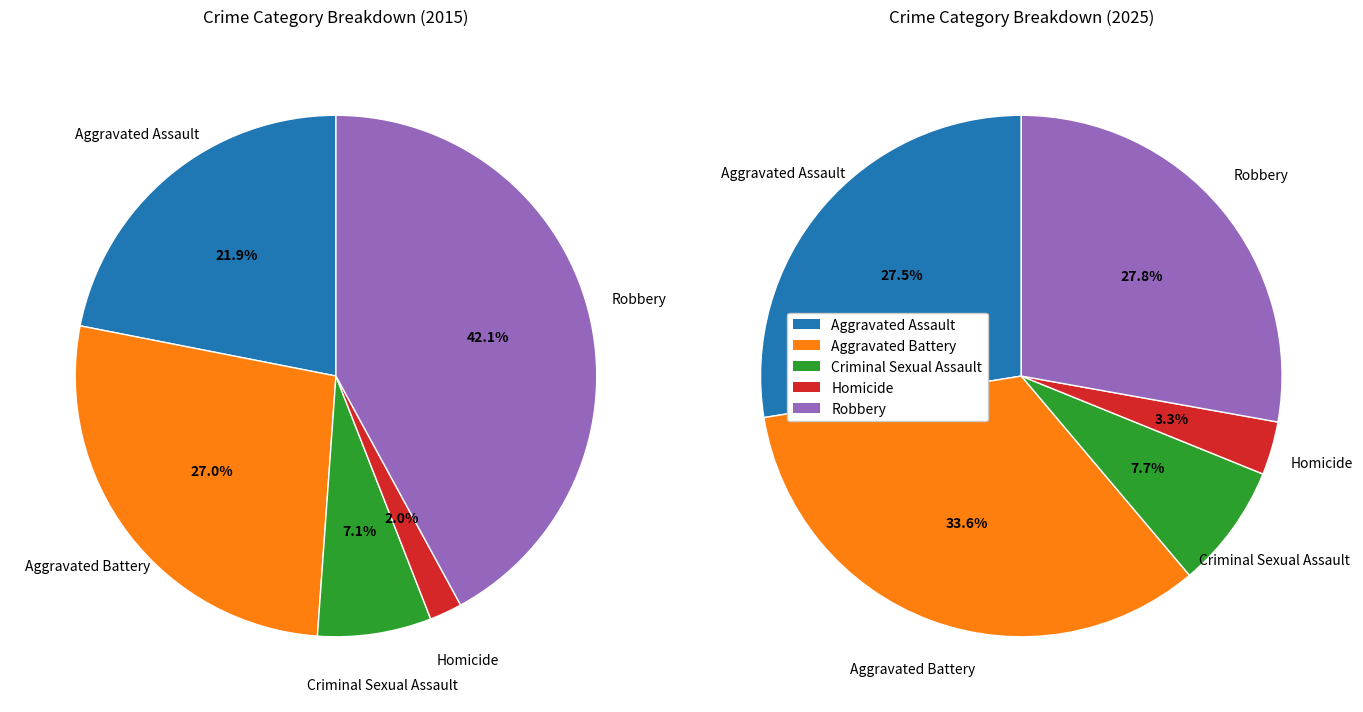

Is the sum of Aggravated Assault and Homicide greater than half?

No